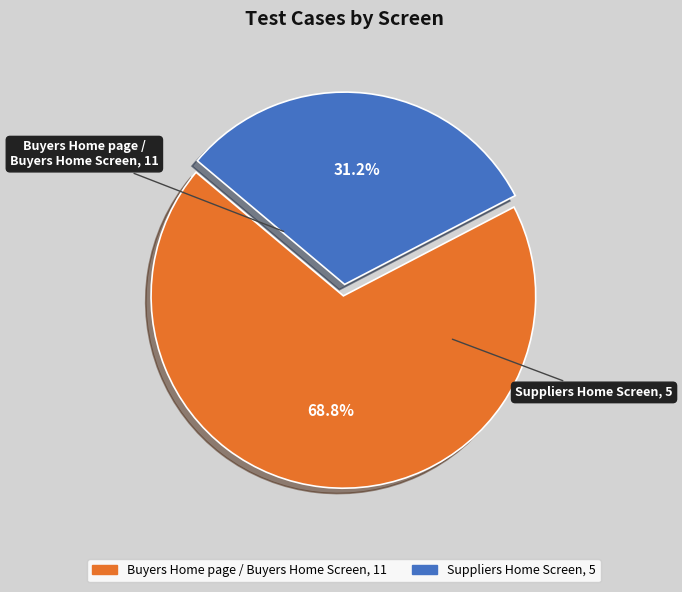

Do Suppliers Home Screen and Buyers Home page / Buyers Home Screen together represent more than half of the pie?

Yes